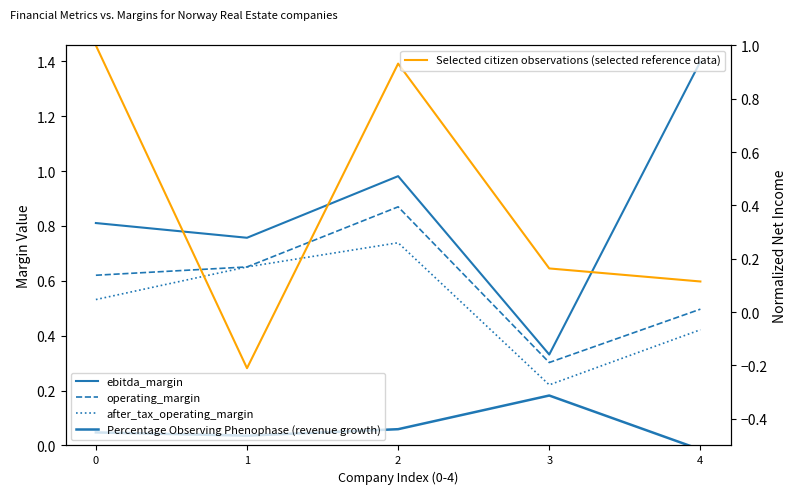

The operating_margin series shows 0.3 at 3. True or false?

True